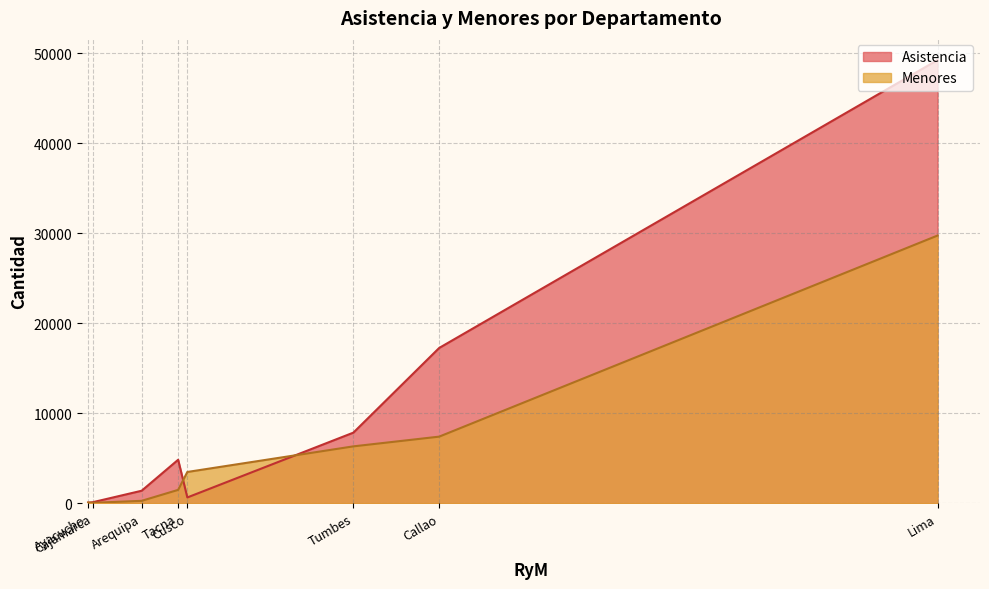

Which series has the largest total across all categories?

Asistencia